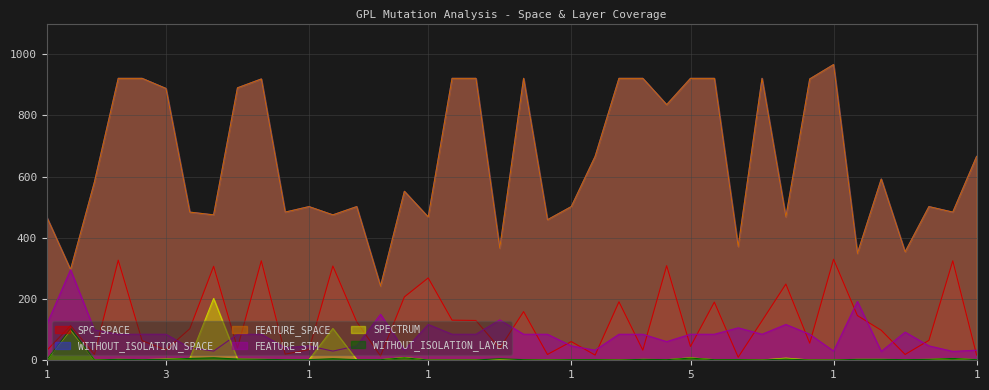

Does the chart have visible grid lines?

Yes